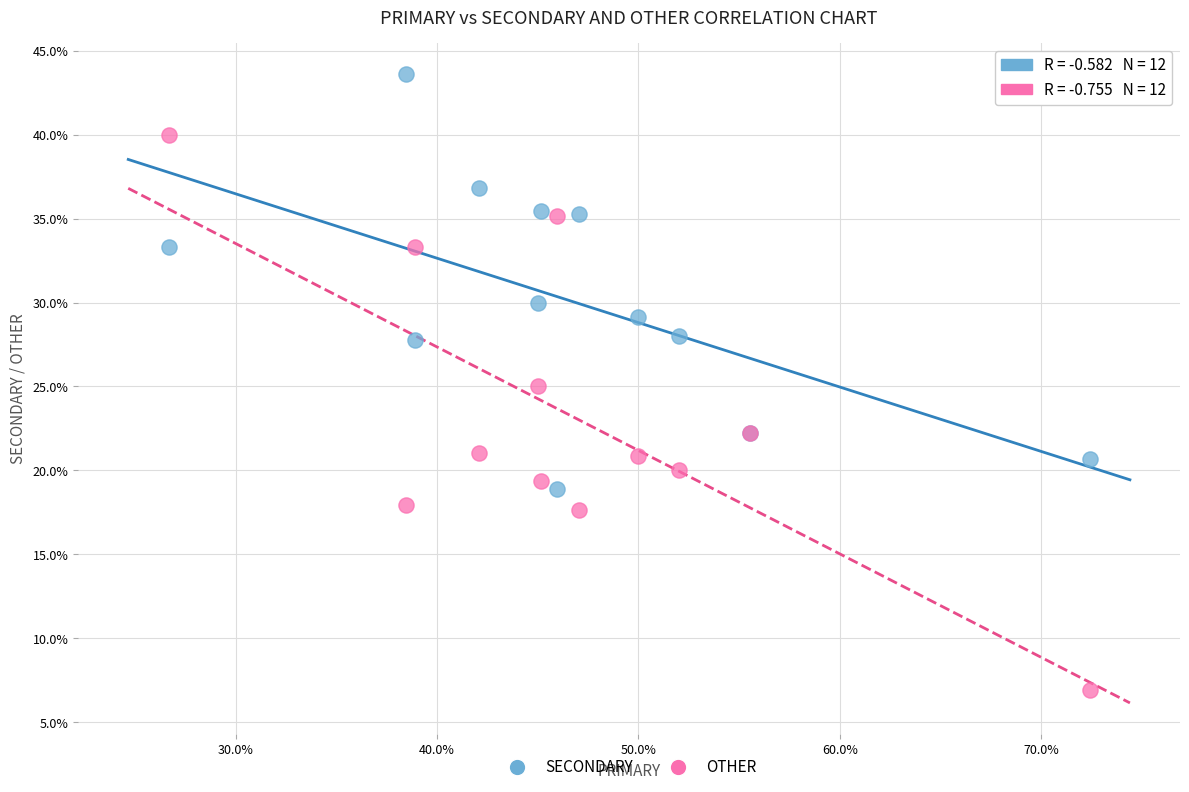

Which series reaches the minimum Y coordinate?

OTHER